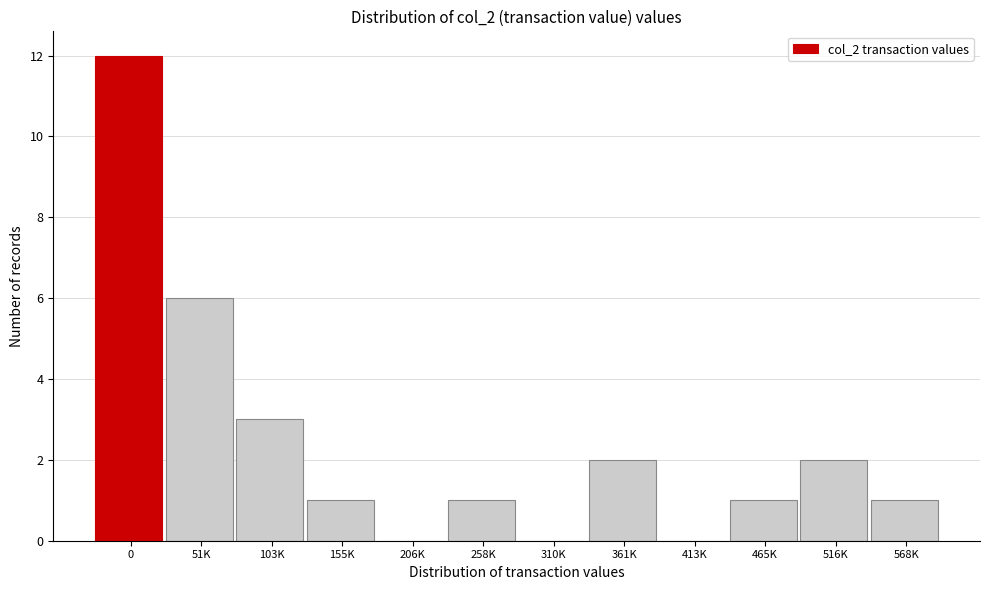

Reading left to right, what are all the values shown in this chart?

0=12	51K=6	103K=3	155K=1	206K=0	258K=1	310K=0	361K=2	413K=0	465K=1	516K=2	568K=1